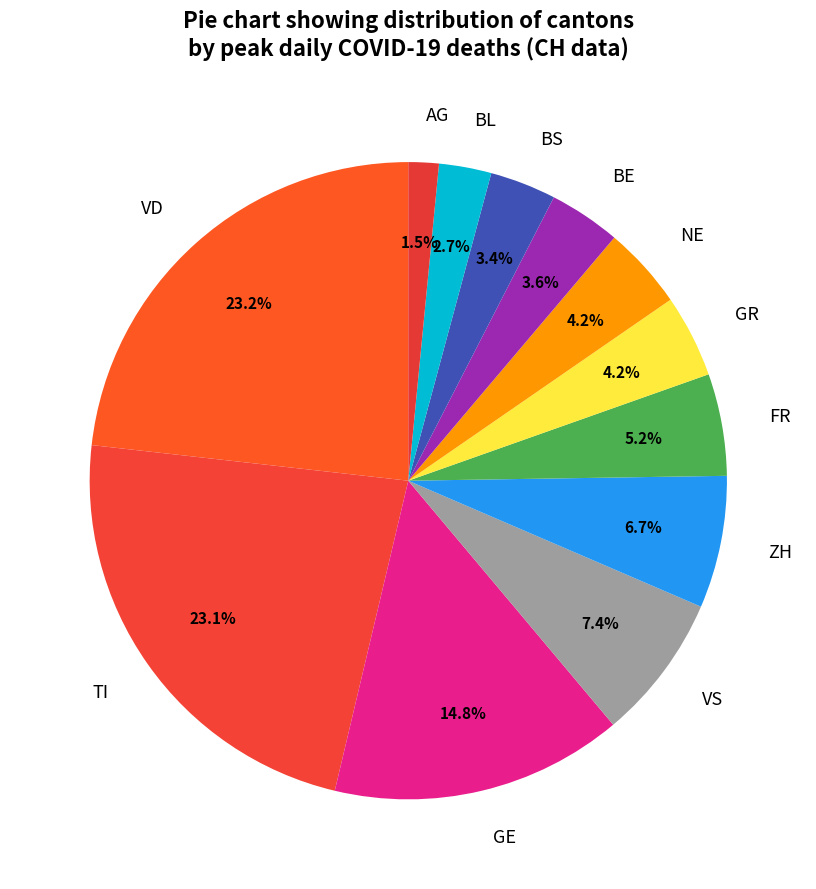

Which slice is the smallest?

AG